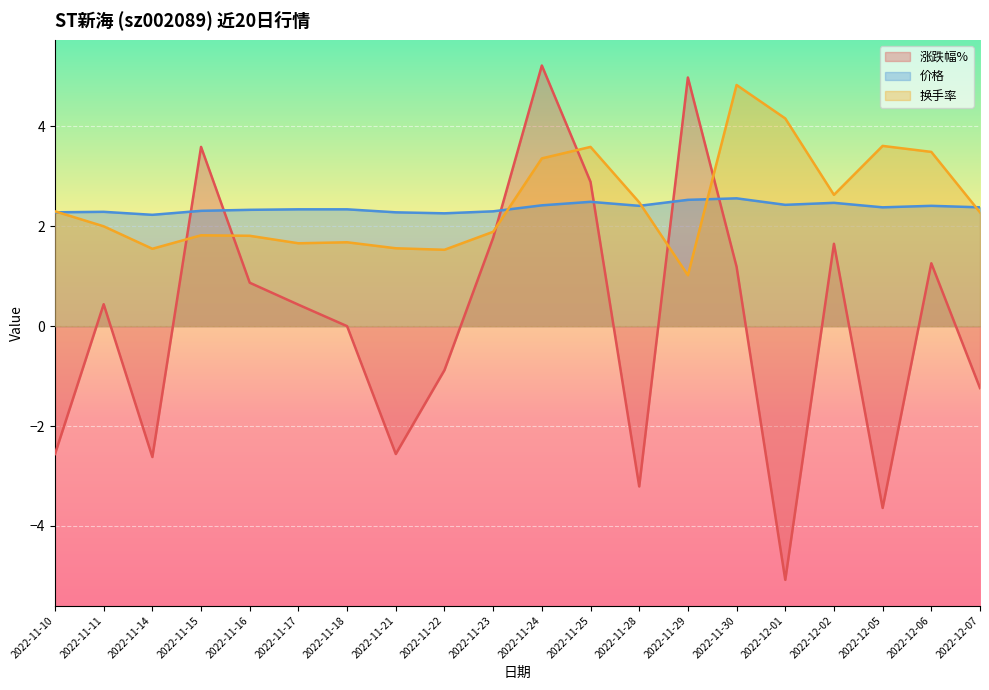

Rank the series at 2022-11-21 from lowest to highest value.

涨跌幅%, 换手率, 价格